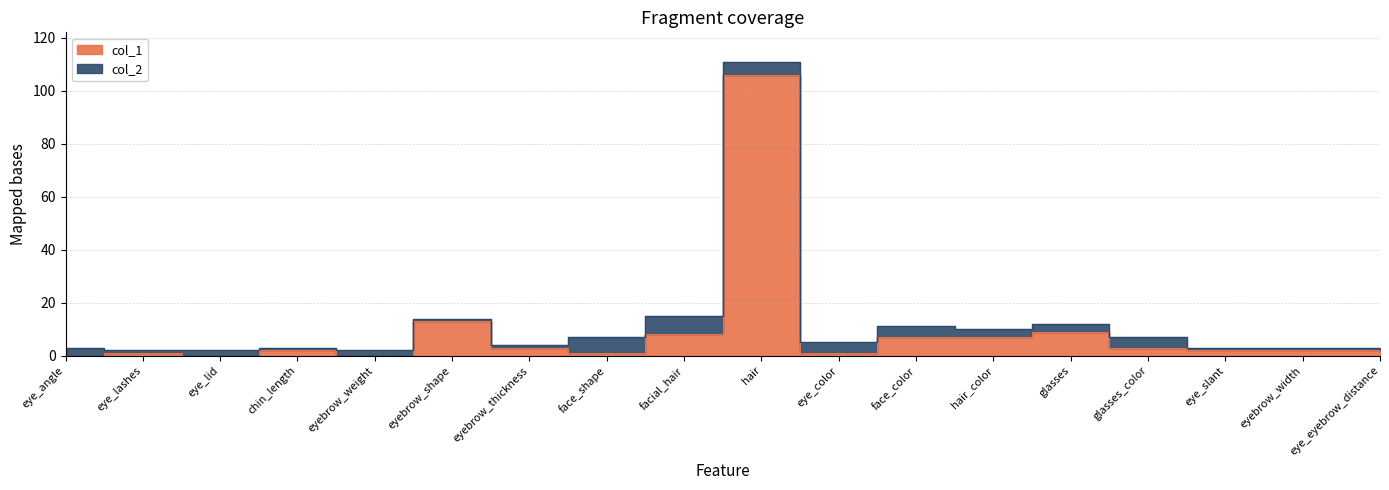

Rank the series at hair from lowest to highest value.

col_1, col_2